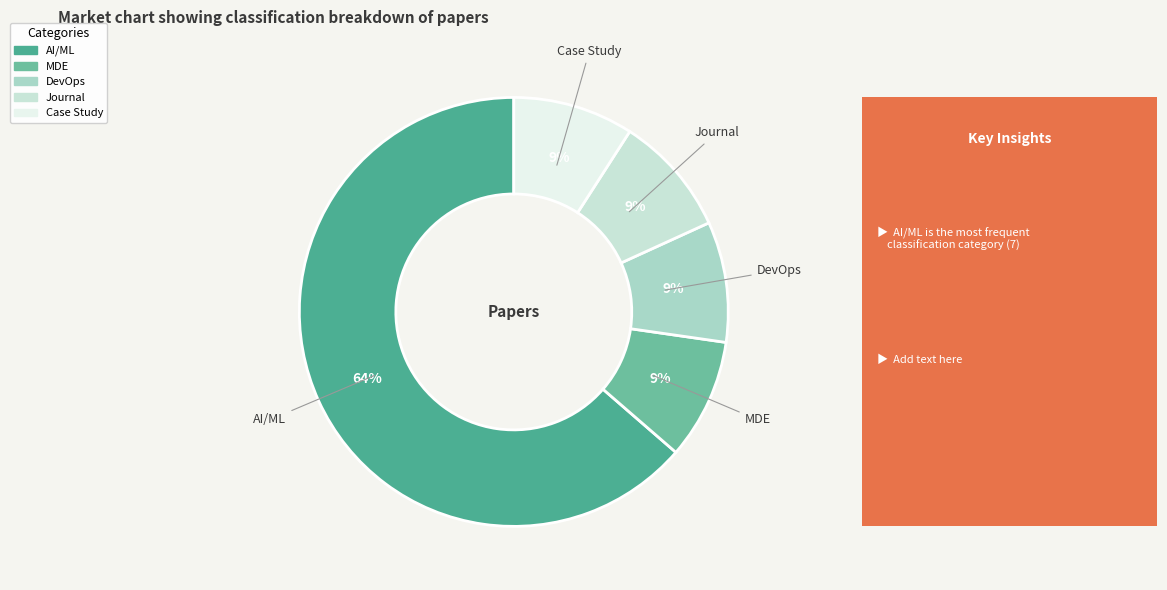

To the nearest percent, what is the average slice percentage?

20%